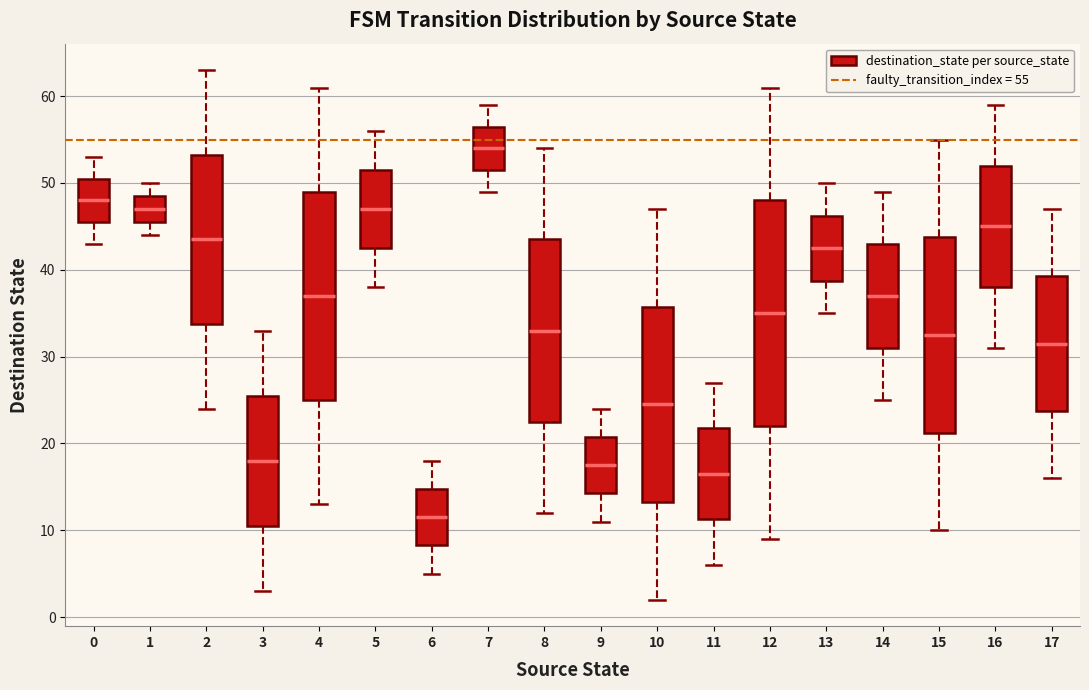

Where does the upper whisker of the box at x = 8 end on the y-axis? The values are not printed on the chart, so give them approximately, as read against the axis.

54